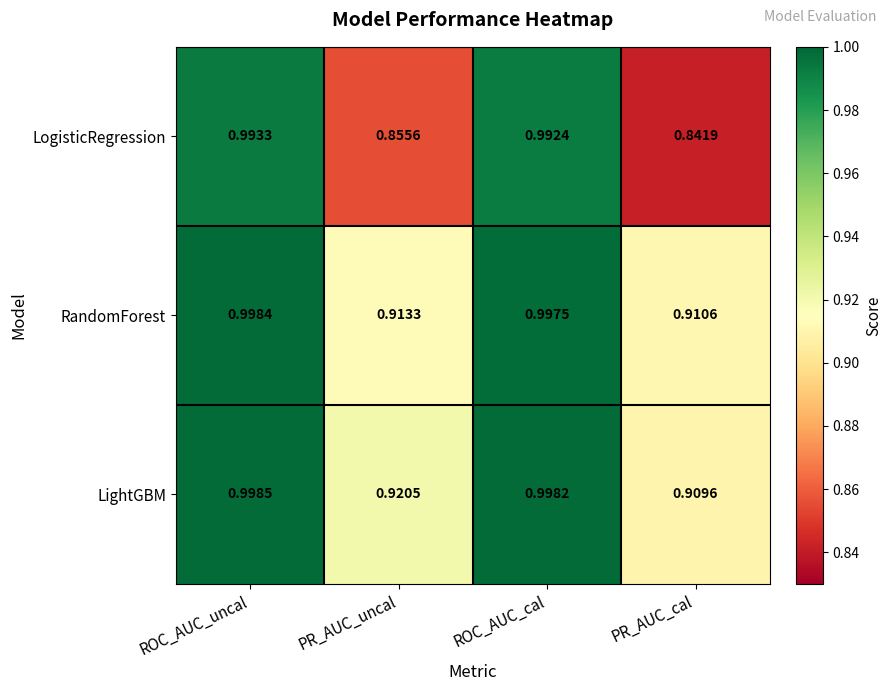

Which category has the lowest value in the RandomForest series?

PR_AUC_cal